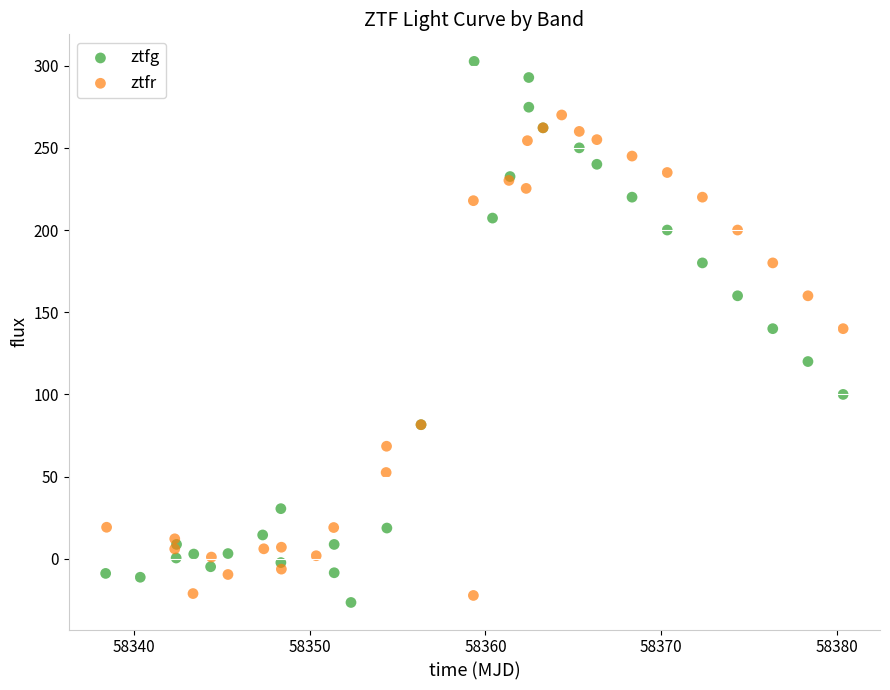

Which series has the largest Y range (max minus min)?

ztfg